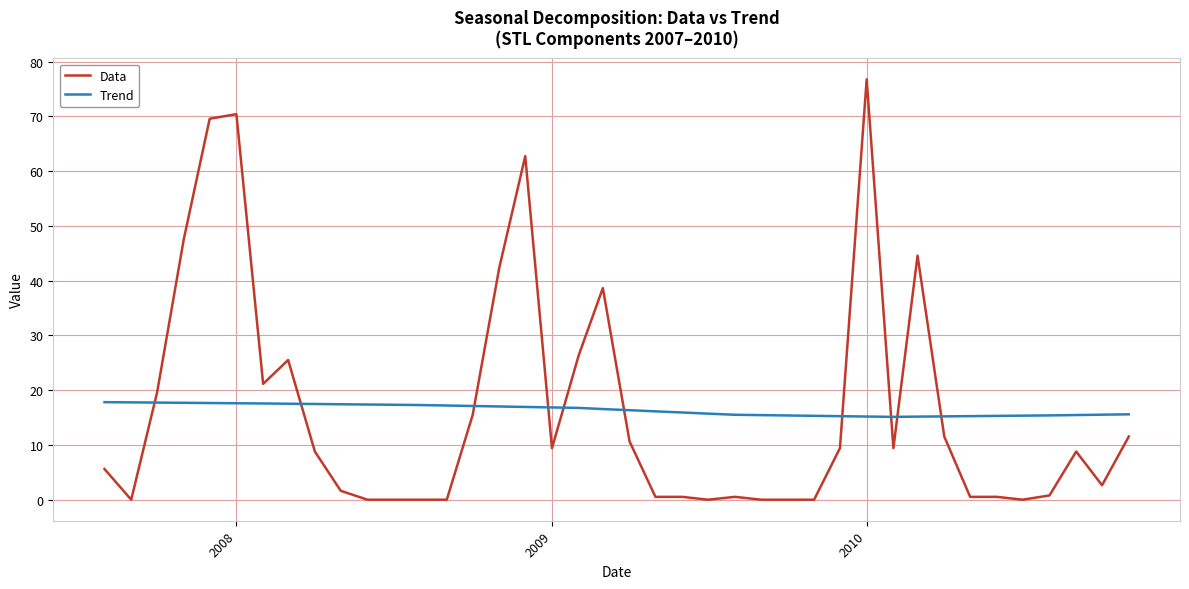

What is the difference between the maximum and minimum values in the Trend series?

2.7